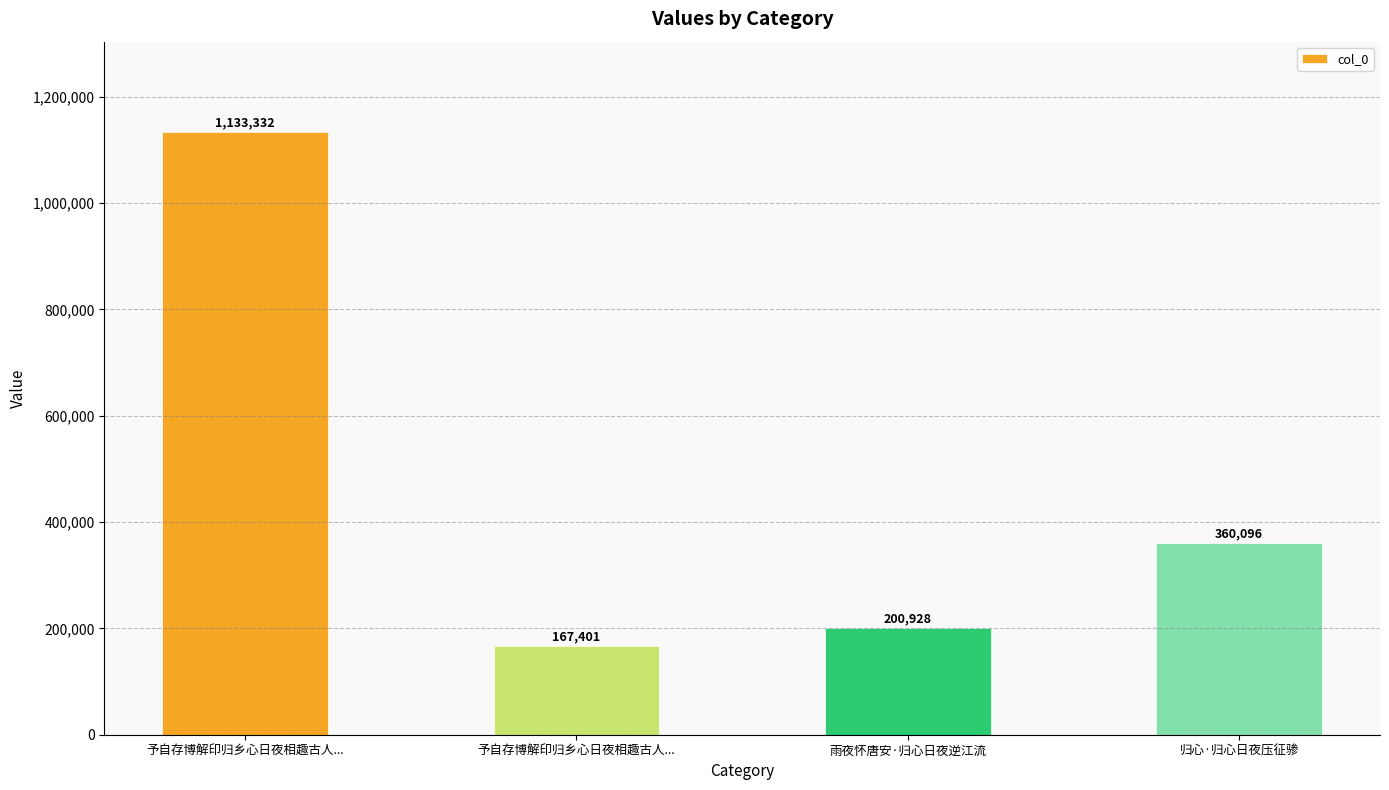

Rank the categories by value from lowest to highest.

予自存博解印归乡心日夜相趣古人..., 雨夜怀唐安·归心日夜逆江流, 归心·归心日夜压征骖, 予自存博解印归乡心日夜相趣古人...